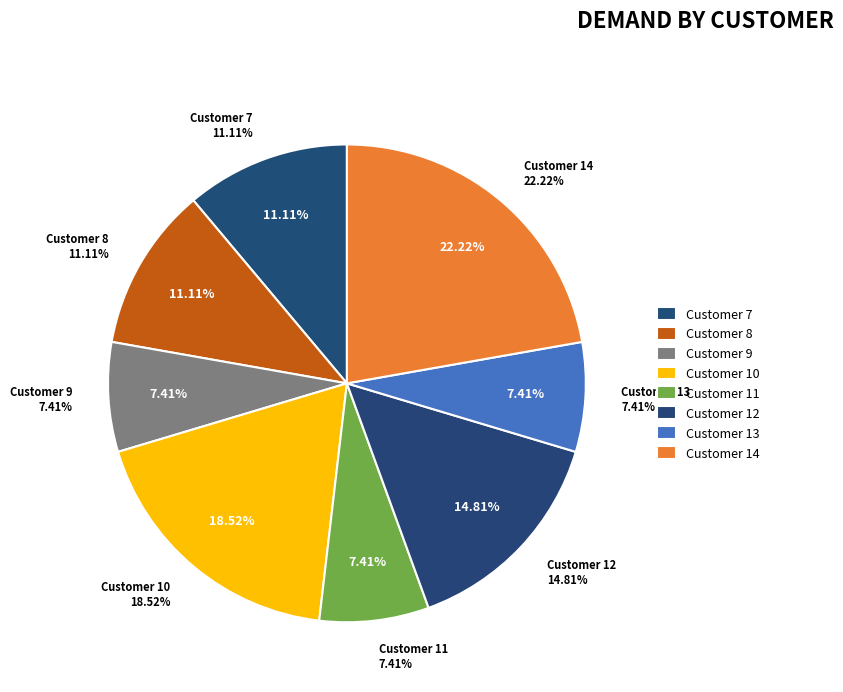

Is 14 the majority of the pie?

No